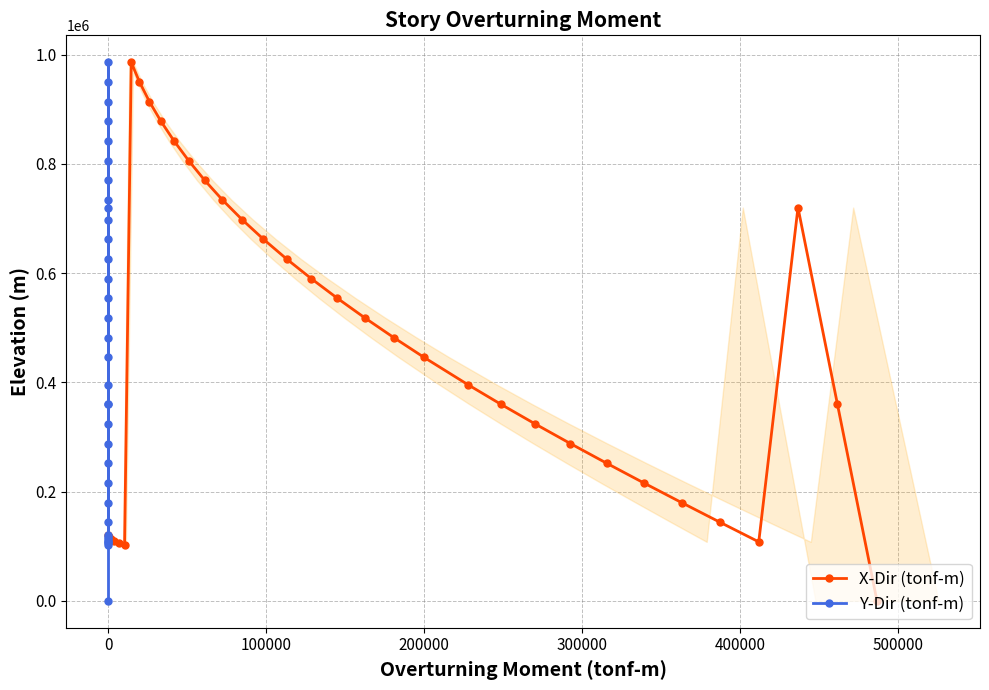

True or false: X-Dir (tonf-m) has more than 0 interior local peaks.

True